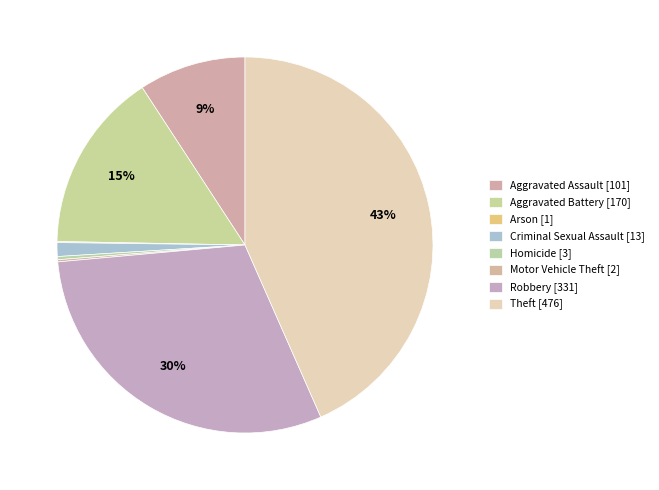

The Criminal Sexual Assault slice represents 11% of the pie. True or false?

False